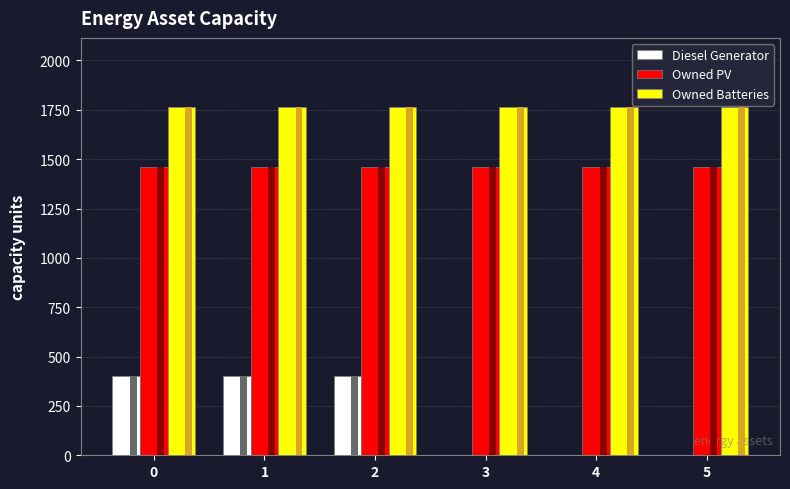

Are the bars grouped side by side (vs. stacked)?

Yes